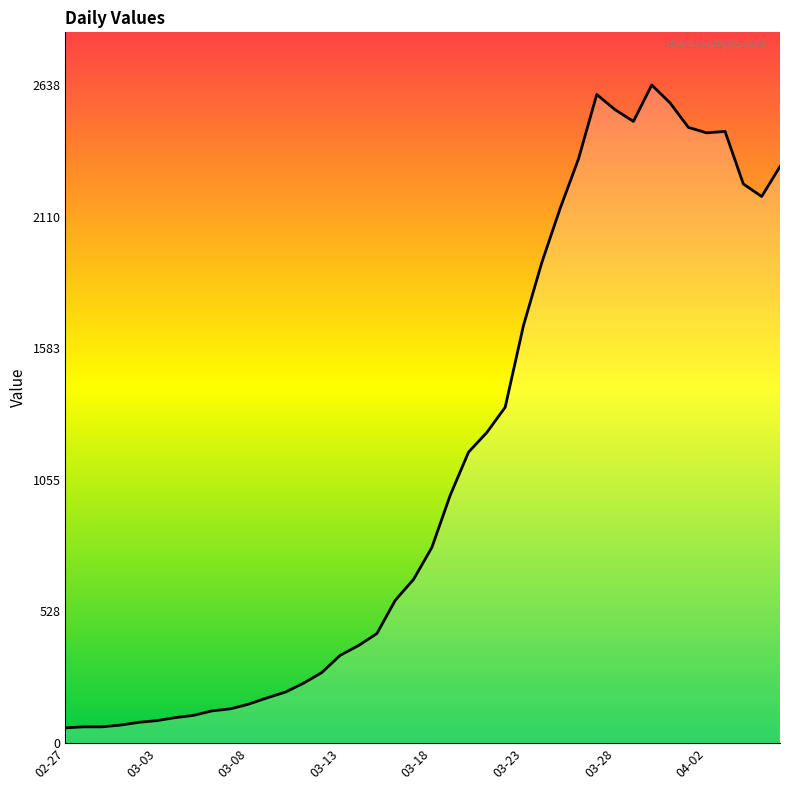

Which has a higher value, 03-03 or 04-02?

04-02